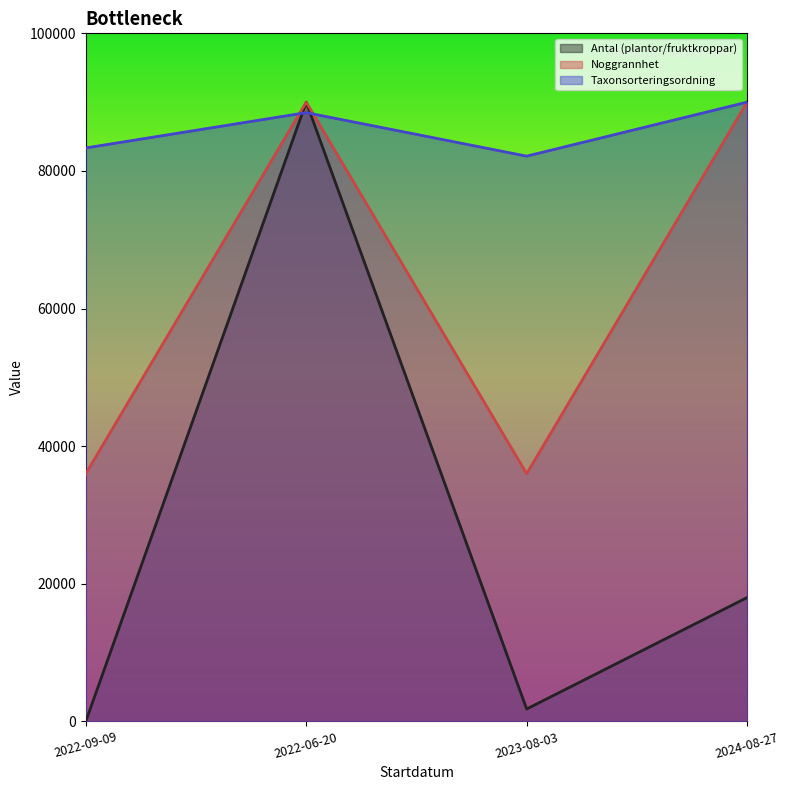

In Antal (plantor/fruktkroppar), how many points are higher than both neighbors (excluding endpoints)?

1